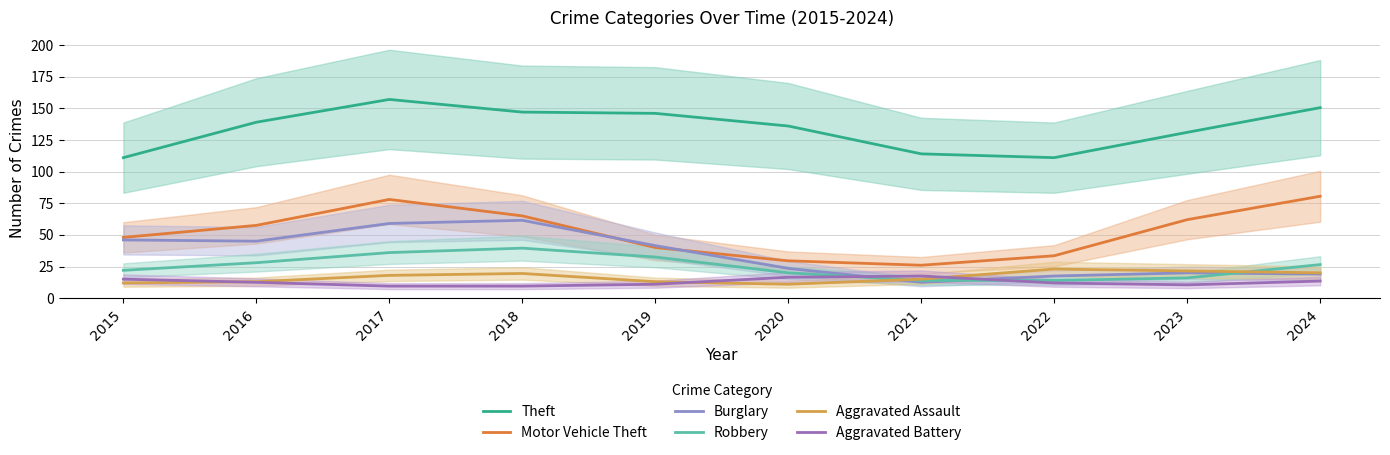

In Theft, how many points are lower than both neighbors (excluding endpoints)?

1